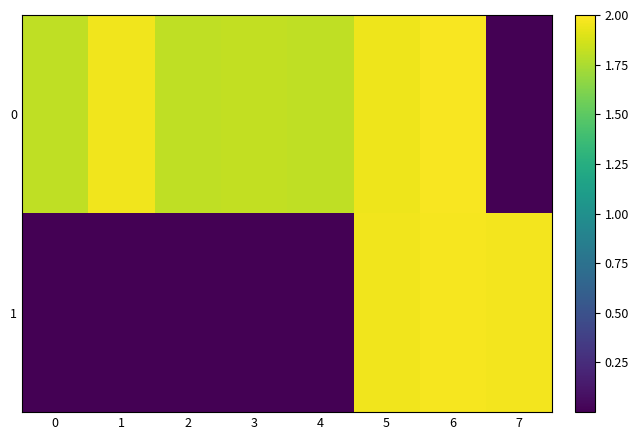

Reading left to right, what are all the values shown in this chart?

row_0: 0=1.8	1=2.0	2=1.8	3=1.8	4=1.8	5=2.0	6=2.0	7=0.0
row_1: 0=0.0	1=0.0	2=0.0	3=0.0	4=0.0	5=2.0	6=2.0	7=2.0